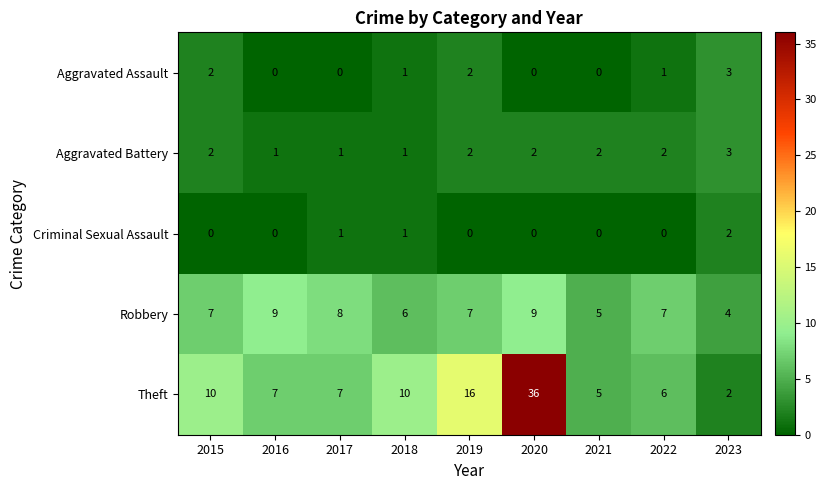

Count the Robbery values in the range 6 to 8.

5